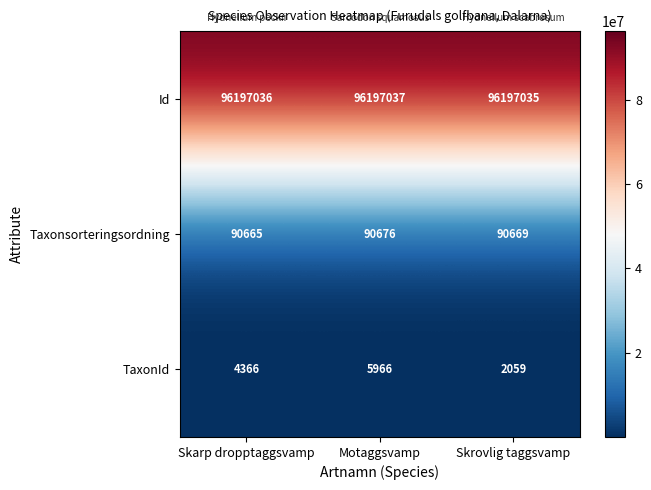

Which series has the widest spread of values?

TaxonId